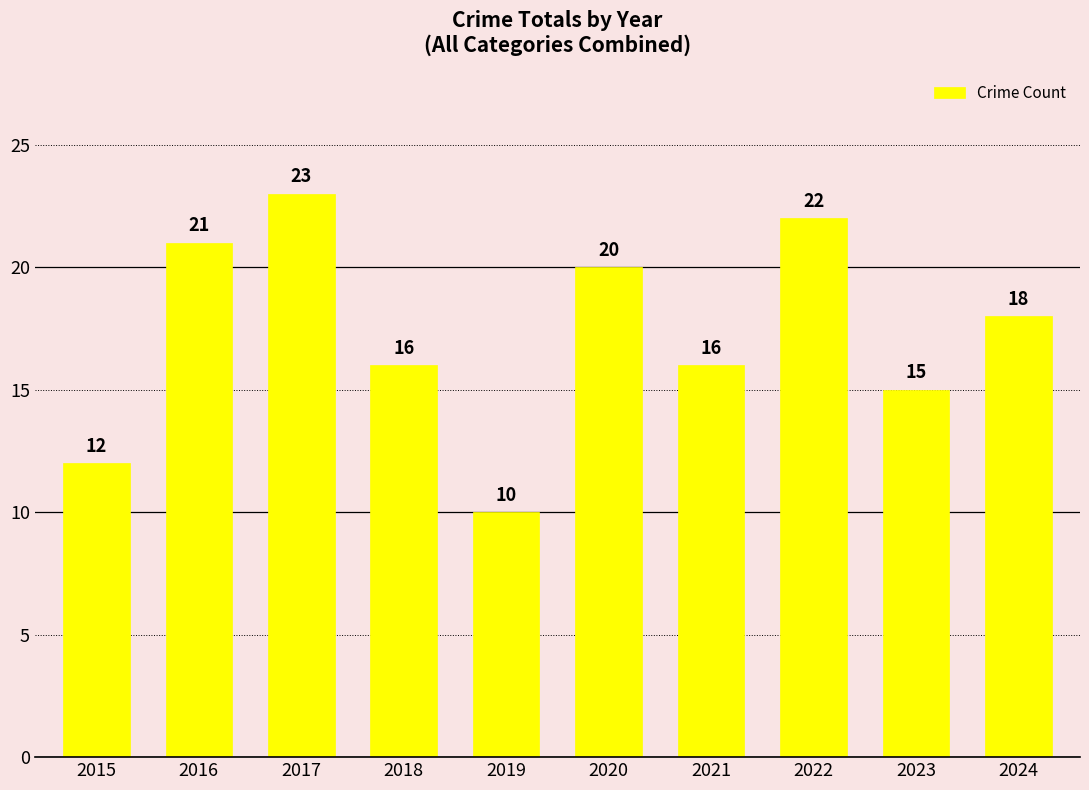

What is the minimum value shown in the chart?

10